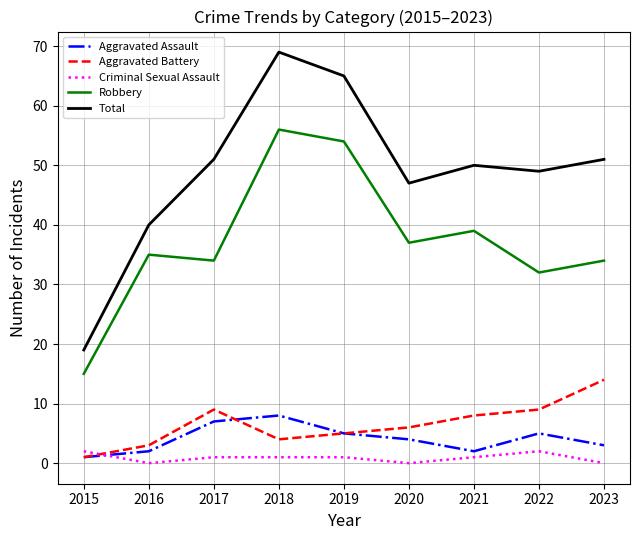

What is the spread (max minus min) of values at 2020?

47